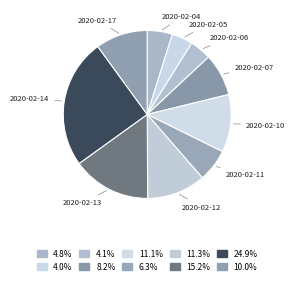

Does any single category account for the majority?

No